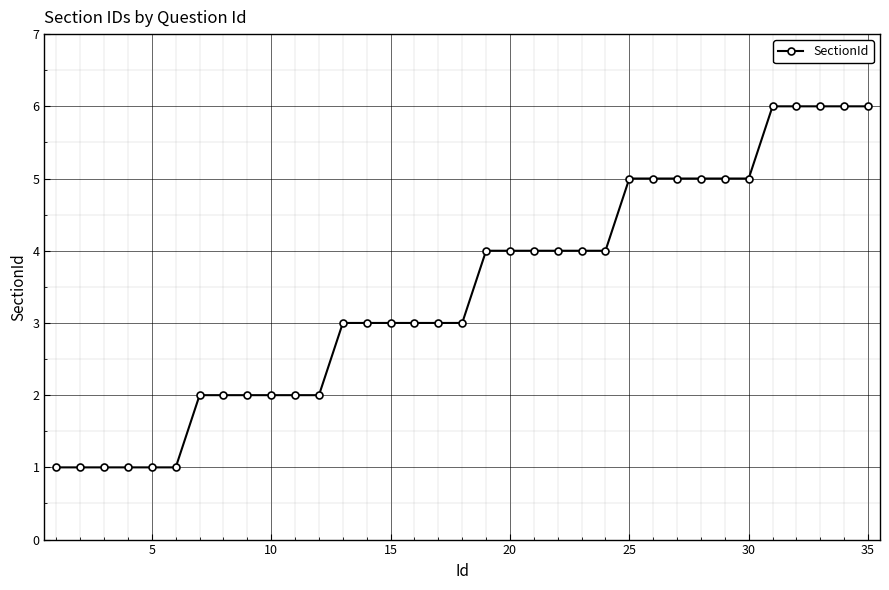

What is the maximum value shown in the chart?

6